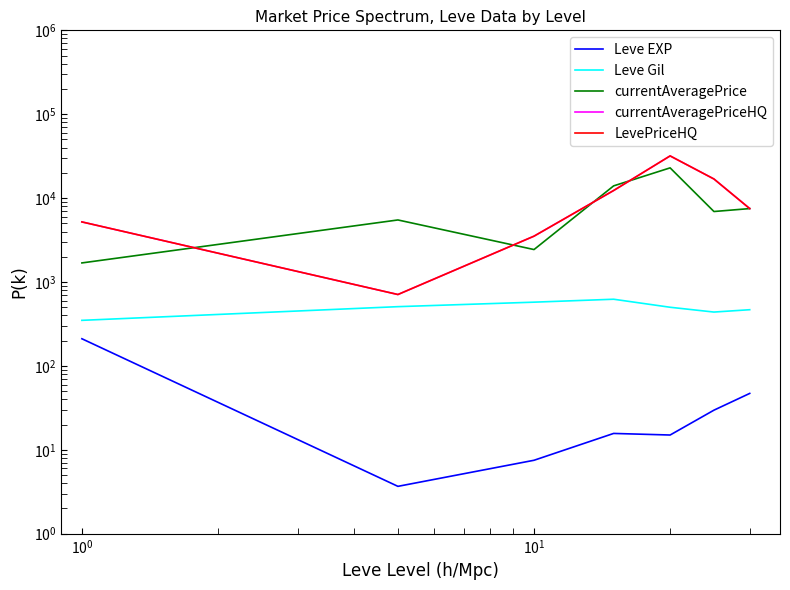

What is the difference between the maximum and minimum values in the Leve Gil series?

274.2